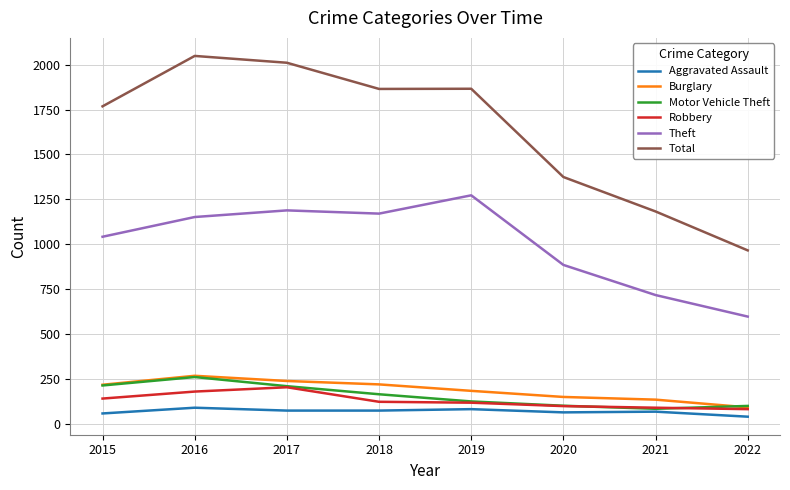

True or false: Robbery and Aggravated Assault cross at least once.

False